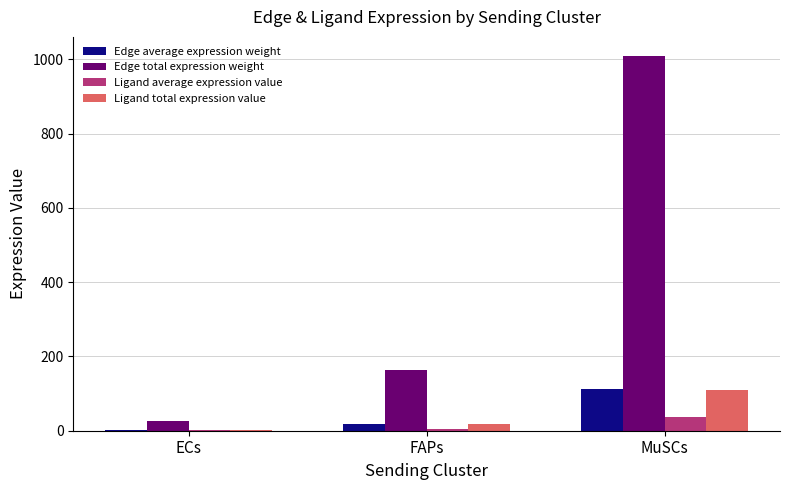

Which series has the widest spread of values?

Edge total expression weight